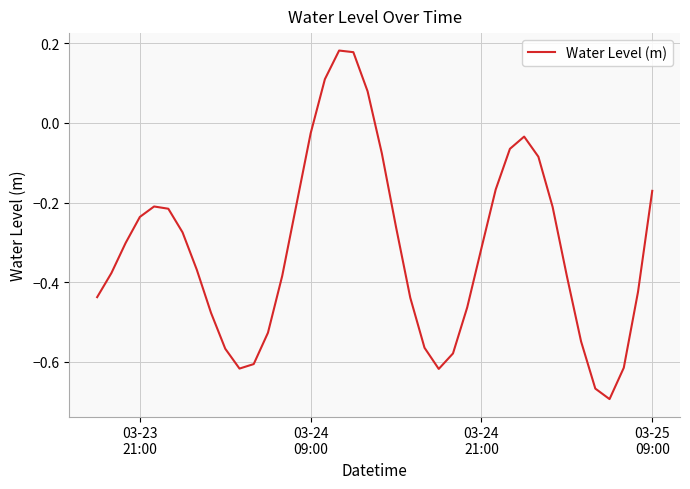

What is the maximum value shown in the chart?

0.2